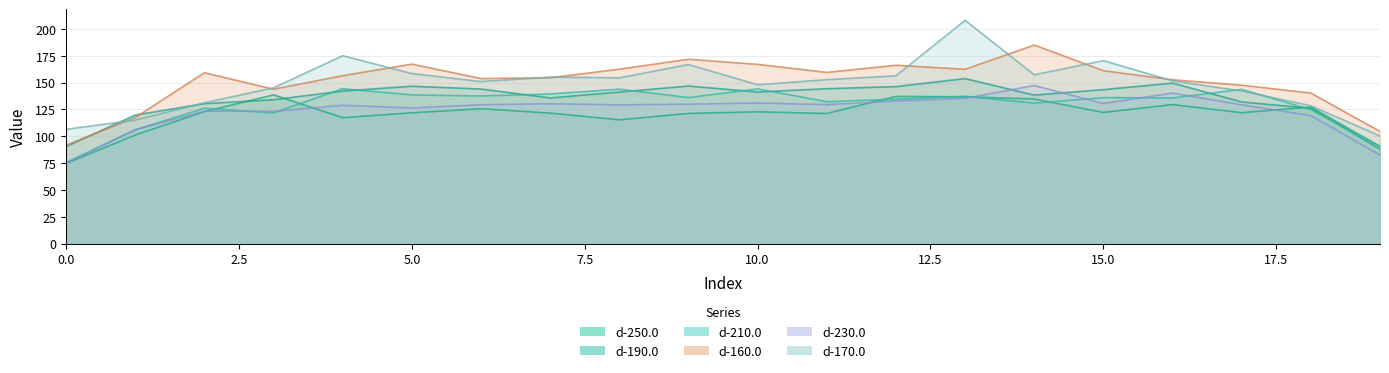

What is the difference between the maximum and second lowest values in the d-230.0 series?

64.8